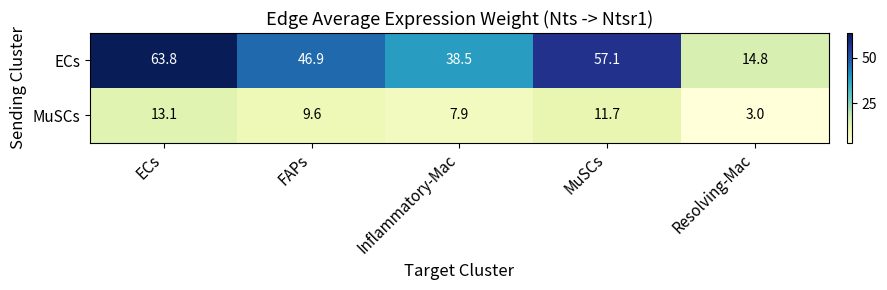

Which category has the lowest value across all series?

Resolving-Mac